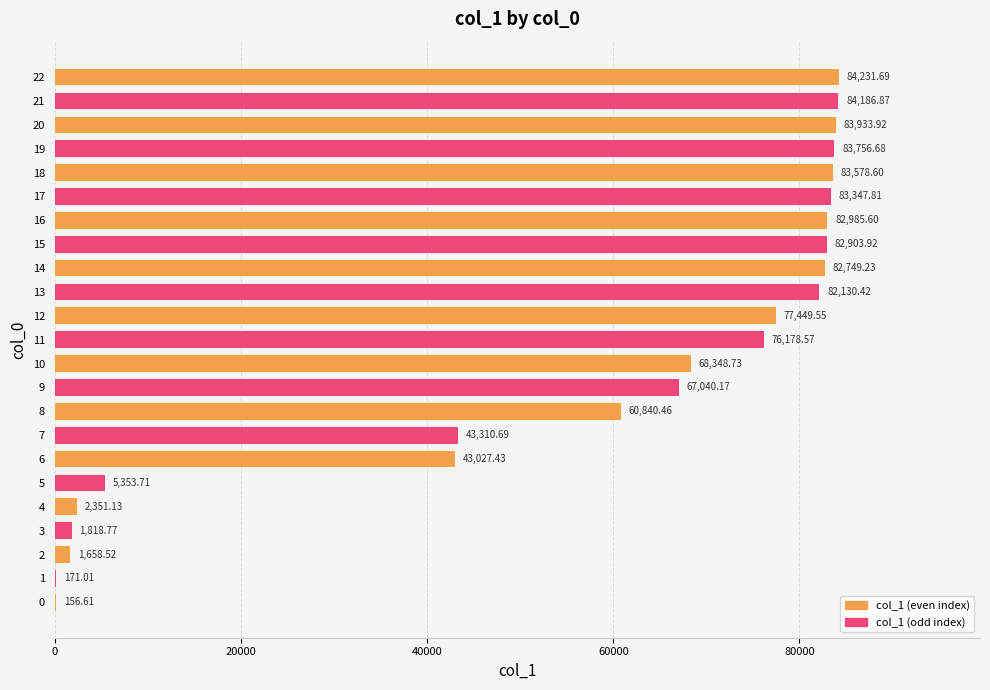

Which has a higher value, 16 or 18?

18